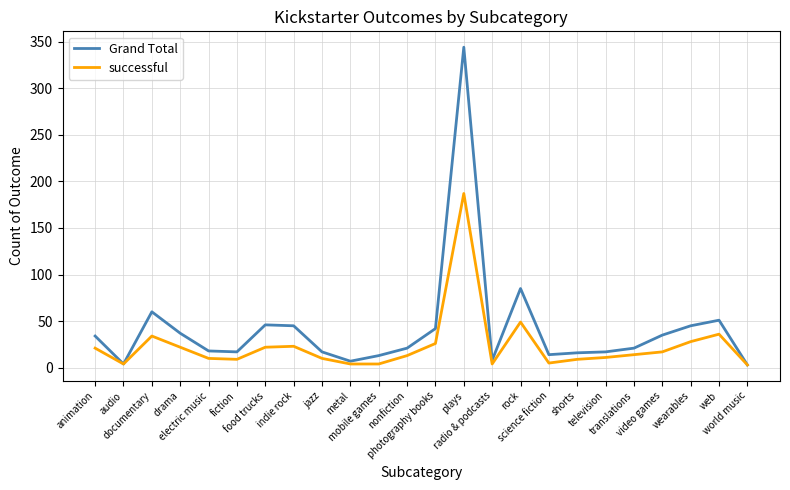

List the series in order of their overall mean, highest first.

Grand Total, successful